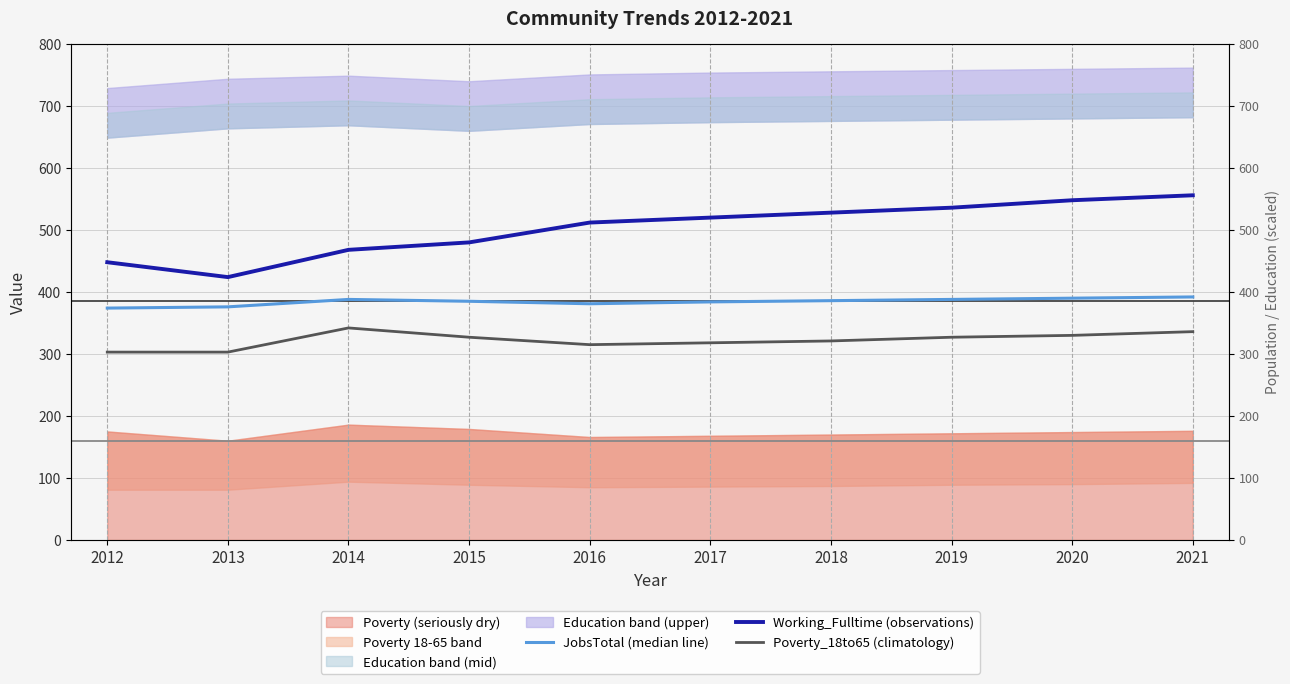

What is the minimum value for JobsTotal (median line)?

374